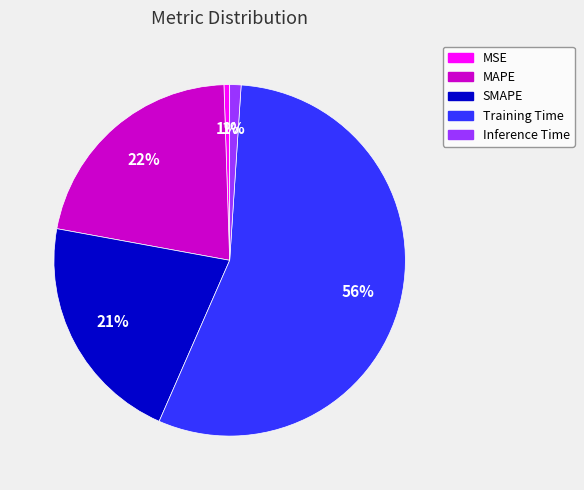

True or false: Training Time accounts for 56% of the total.

True